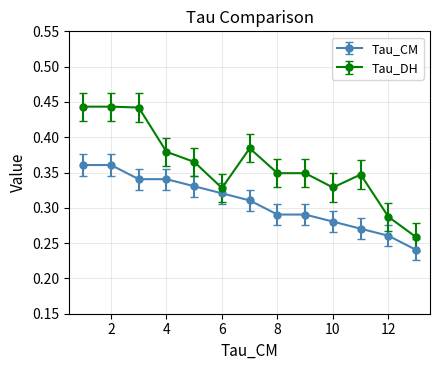

What is the sum of all Tau_DH values?

4.7